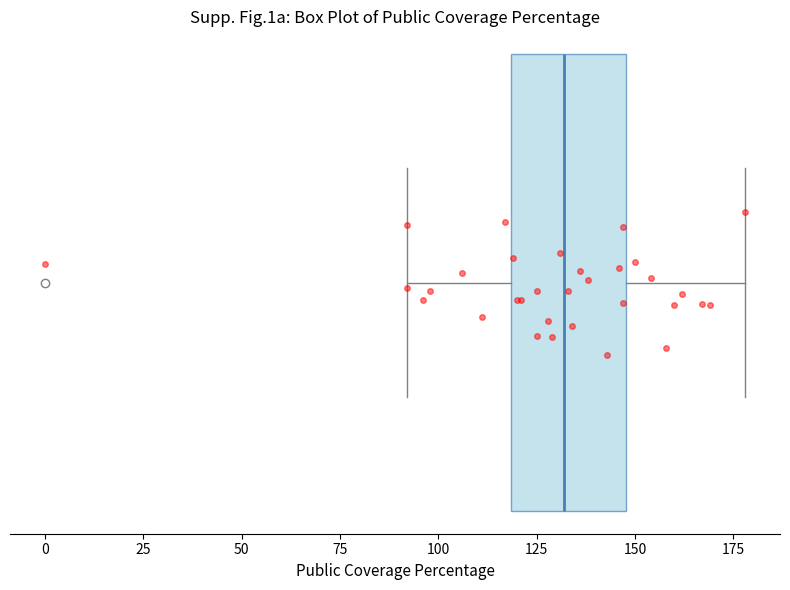

Read this box plot against the x-axis: the position of the median line, the range covered by the box, and the ends of both whiskers. The values are not printed on the chart, so give them approximately, as read against the axis.

median 130, box 120 to 150, whiskers 90 to 180